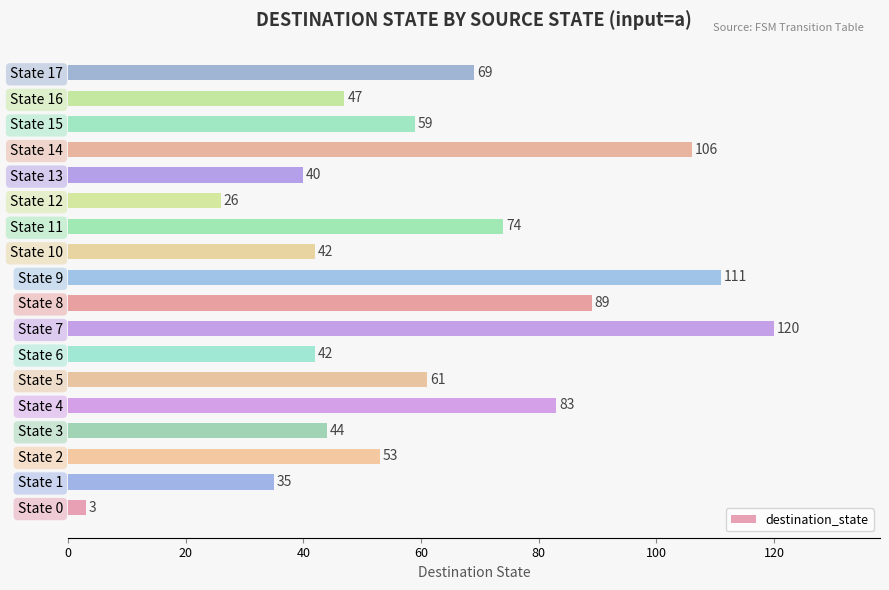

Reading bottom to top, extract all data points from this chart.

State 0=3	State 1=35	State 2=53	State 3=44	State 4=83	State 5=61	State 6=42	State 7=120	State 8=89	State 9=111	State 10=42	State 11=74	State 12=26	State 13=40	State 14=106	State 15=59	State 16=47	State 17=69